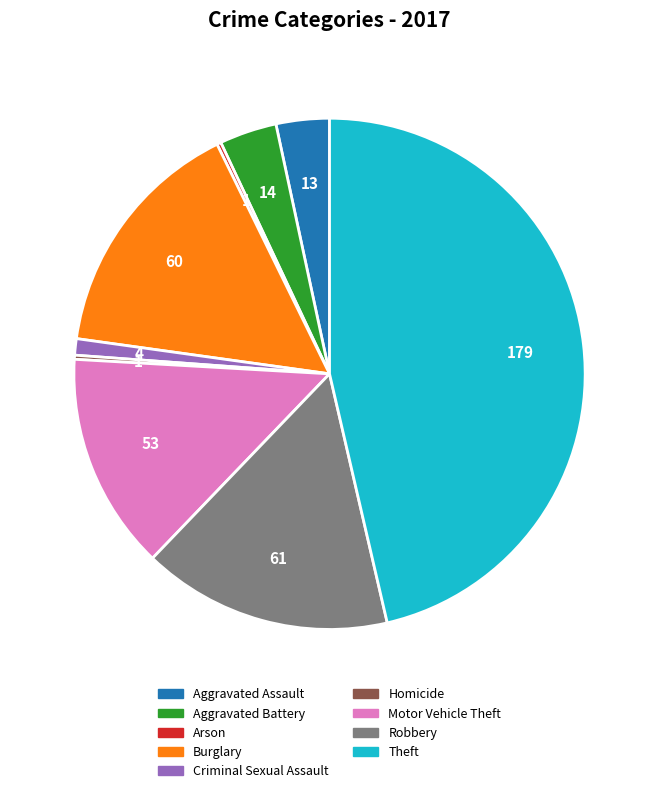

The Theft slice represents 46% of the pie. True or false?

True